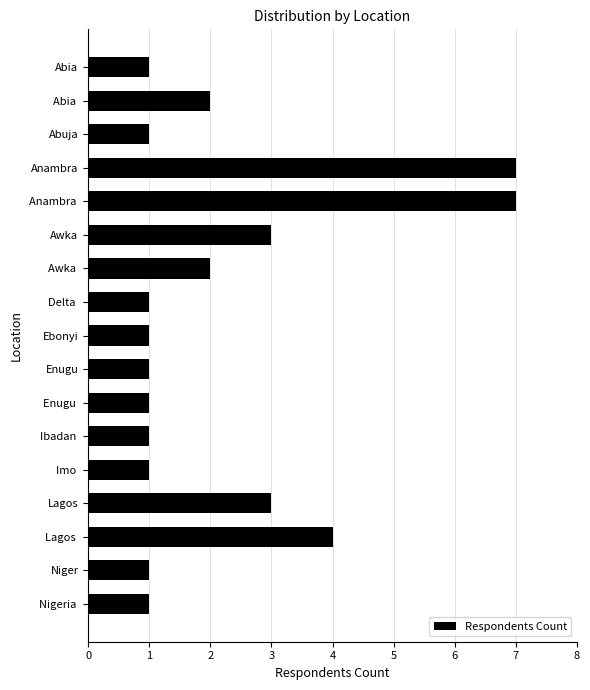

Reading bottom to top, what are all the values shown in this chart?

Nigeria =1	Niger=1	Lagos =4	Lagos=3	Imo =1	Ibadan =1	Enugu =1	Enugu=1	Ebonyi=1	Delta =1	Awka =2	Awka=3	Anambra =7	Anambra=7	Abuja=1	Abia =2	Abia=1